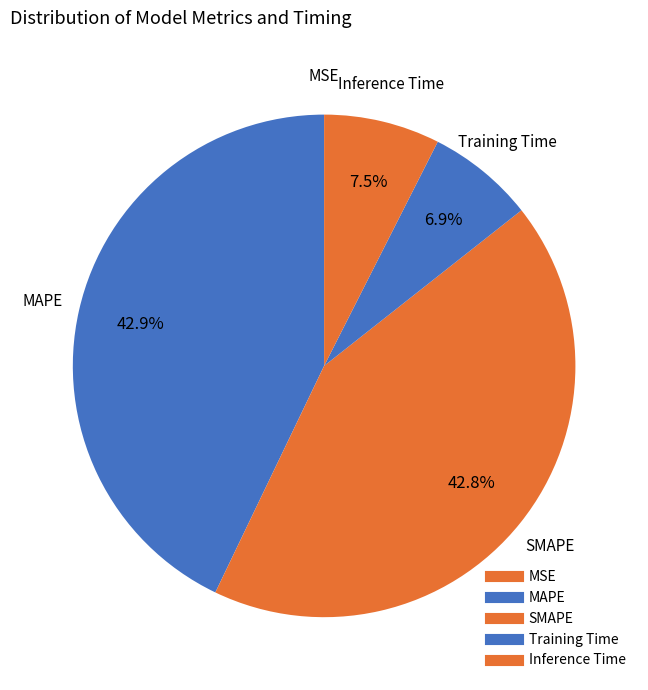

Rank the categories by value from highest to lowest.

MAPE, SMAPE, Inference Time, Training Time, MSE